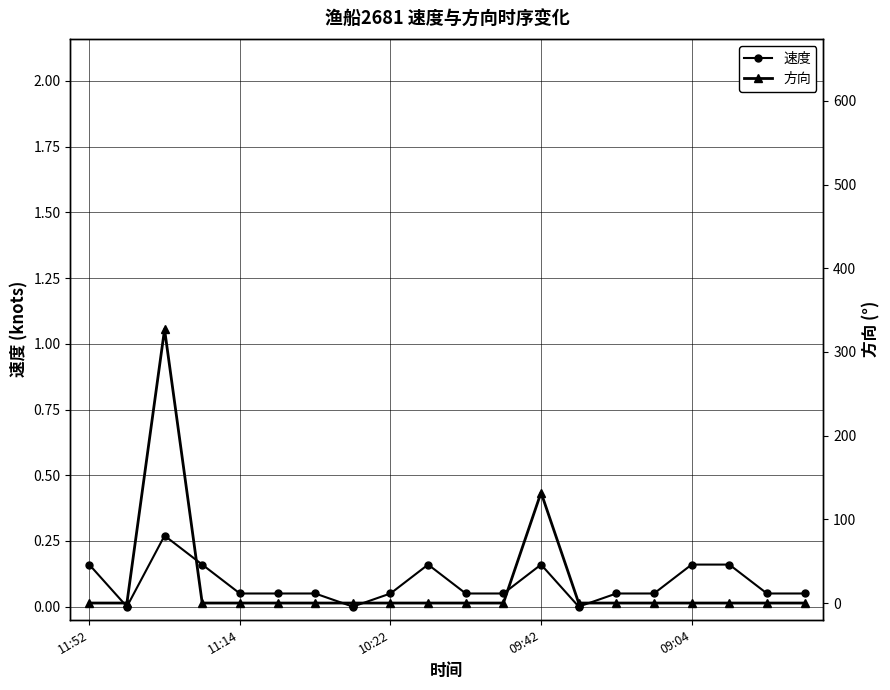

The value of 速度 at 5 is 0.1. True or false?

True